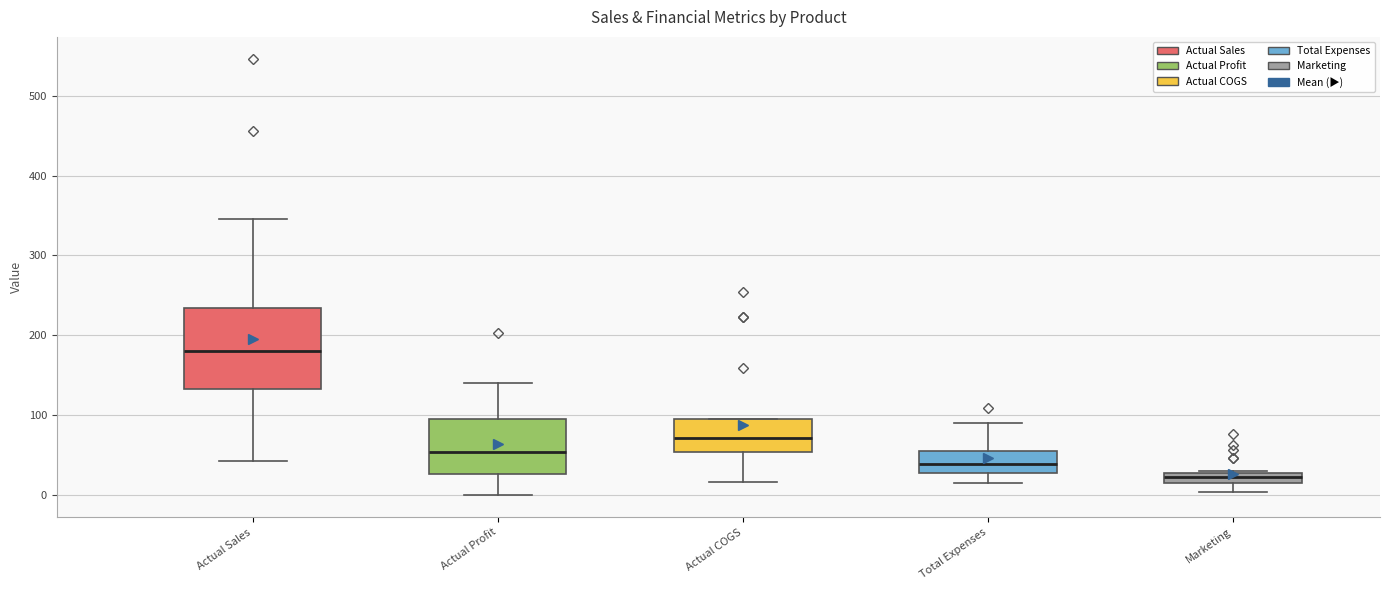

Where does the lower whisker of the box for Marketing end on the y-axis? The values are not printed on the chart, so give them approximately, as read against the axis.

0